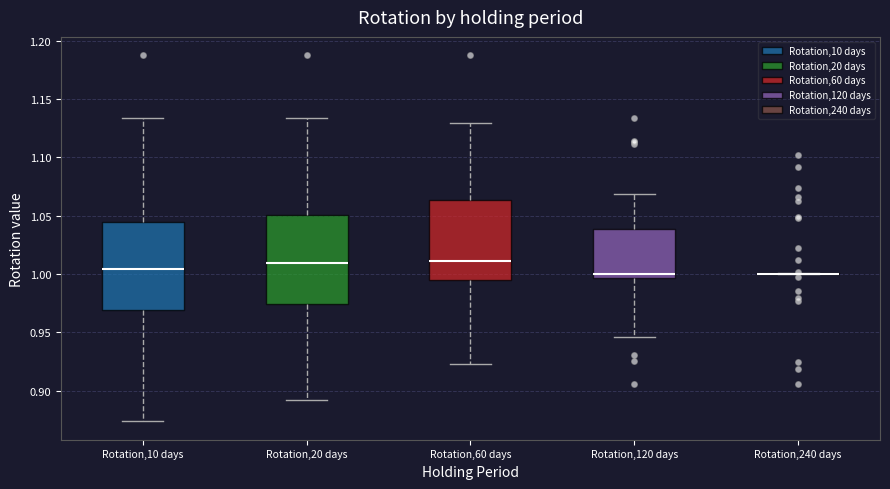

Reading left to right, transcribe this box plot: for each box, give where its median line is, the range the box spans, and where its two whiskers end, as read against the y-axis. The values are not printed on the chart, so give them approximately, as read against the axis.

Rotation,10 days: median 1.005, box 0.970 to 1.045, whiskers 0.875 to 1.135
Rotation,20 days: median 1.010, box 0.975 to 1.050, whiskers 0.890 to 1.135
Rotation,60 days: median 1.010, box 0.995 to 1.065, whiskers 0.925 to 1.130
Rotation,120 days: median 1.000, box 0.995 to 1.040, whiskers 0.945 to 1.070
Rotation,240 days: box collapsed to a line at 1.000, whiskers 1.000 to 1.000